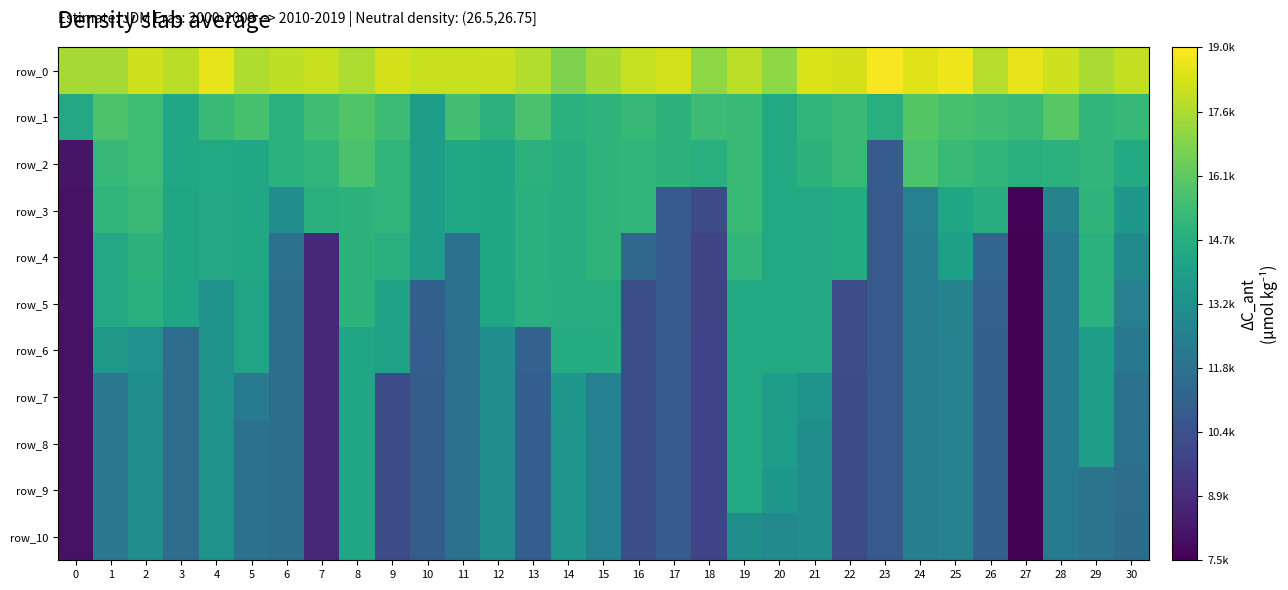

The row_1 series shows 5669.5 at 5. True or false?

False